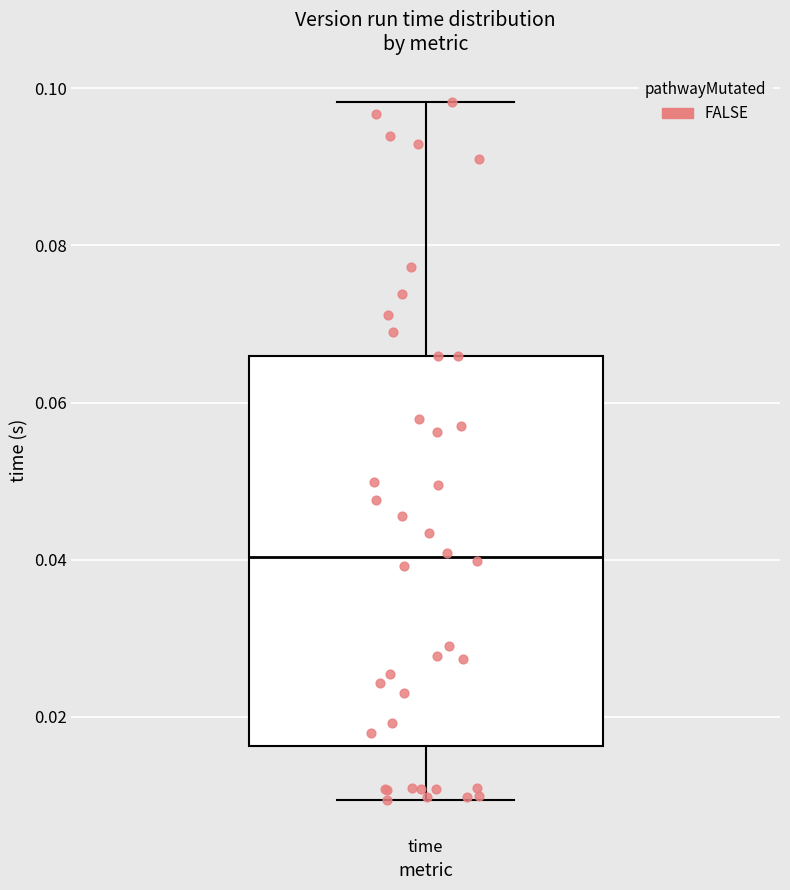

Transcribe this box plot: give where the median line is, the range the box spans, and where the two whiskers end, as read against the y-axis. The values are not printed on the chart, so give them approximately, as read against the axis.

median 0.040, box 0.016 to 0.066, whiskers 0.010 to 0.098